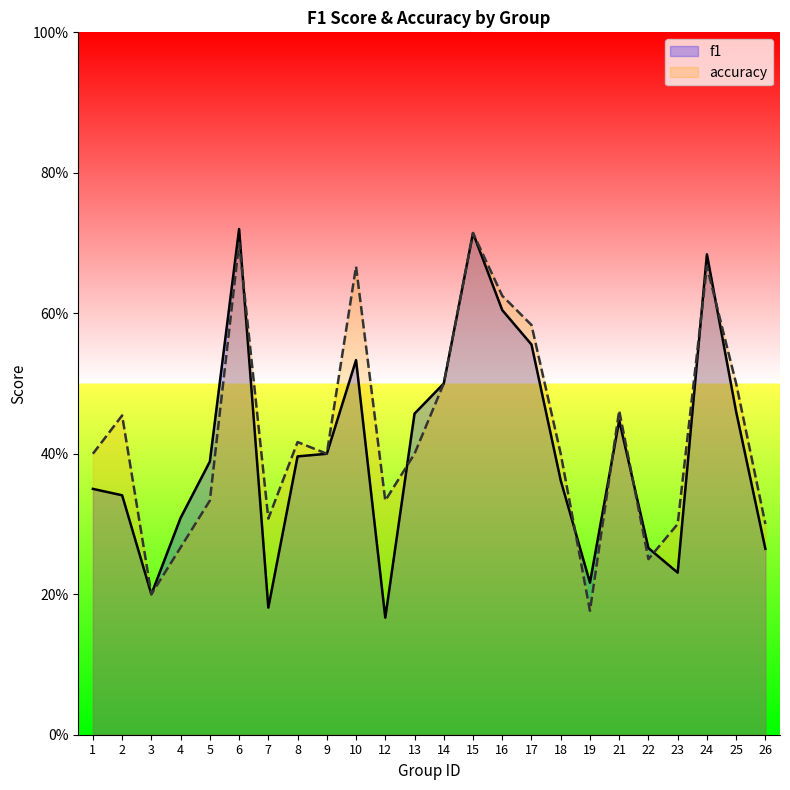

Reading left to right, extract all data points from this chart.

f1: 0.3	0.3	0.2	0.3	0.4	0.7	0.2	0.4	0.4	0.5	0.2	0.5	0.5	0.7	0.6	0.6	0.4	0.2	0.4	0.3	0.2	0.7	0.5	0.3
accuracy: 0.4	0.5	0.2	0.3	0.3	0.7	0.3	0.4	0.4	0.7	0.3	0.4	0.5	0.7	0.6	0.6	0.4	0.2	0.5	0.2	0.3	0.7	0.5	0.3